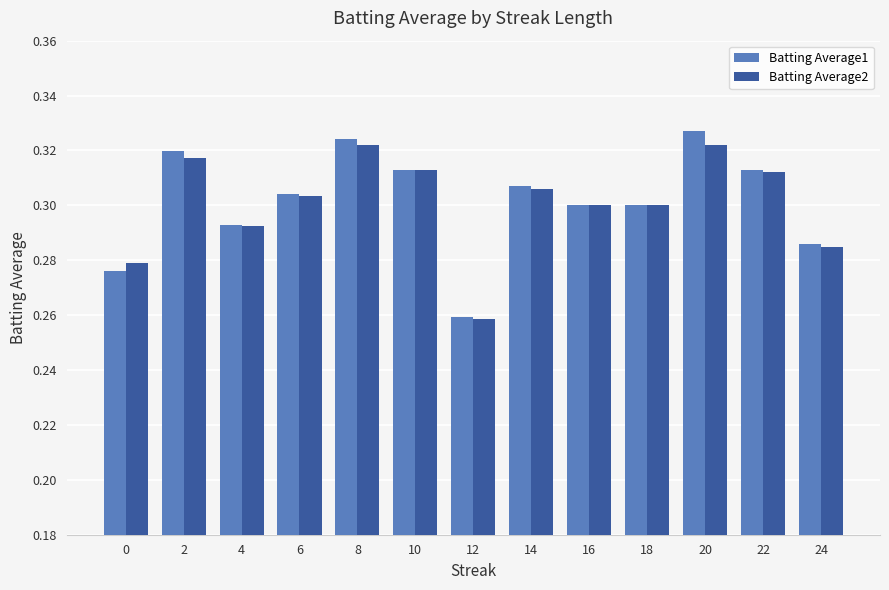

What is the difference between the second highest and minimum values in the Batting Average2 series?

0.1